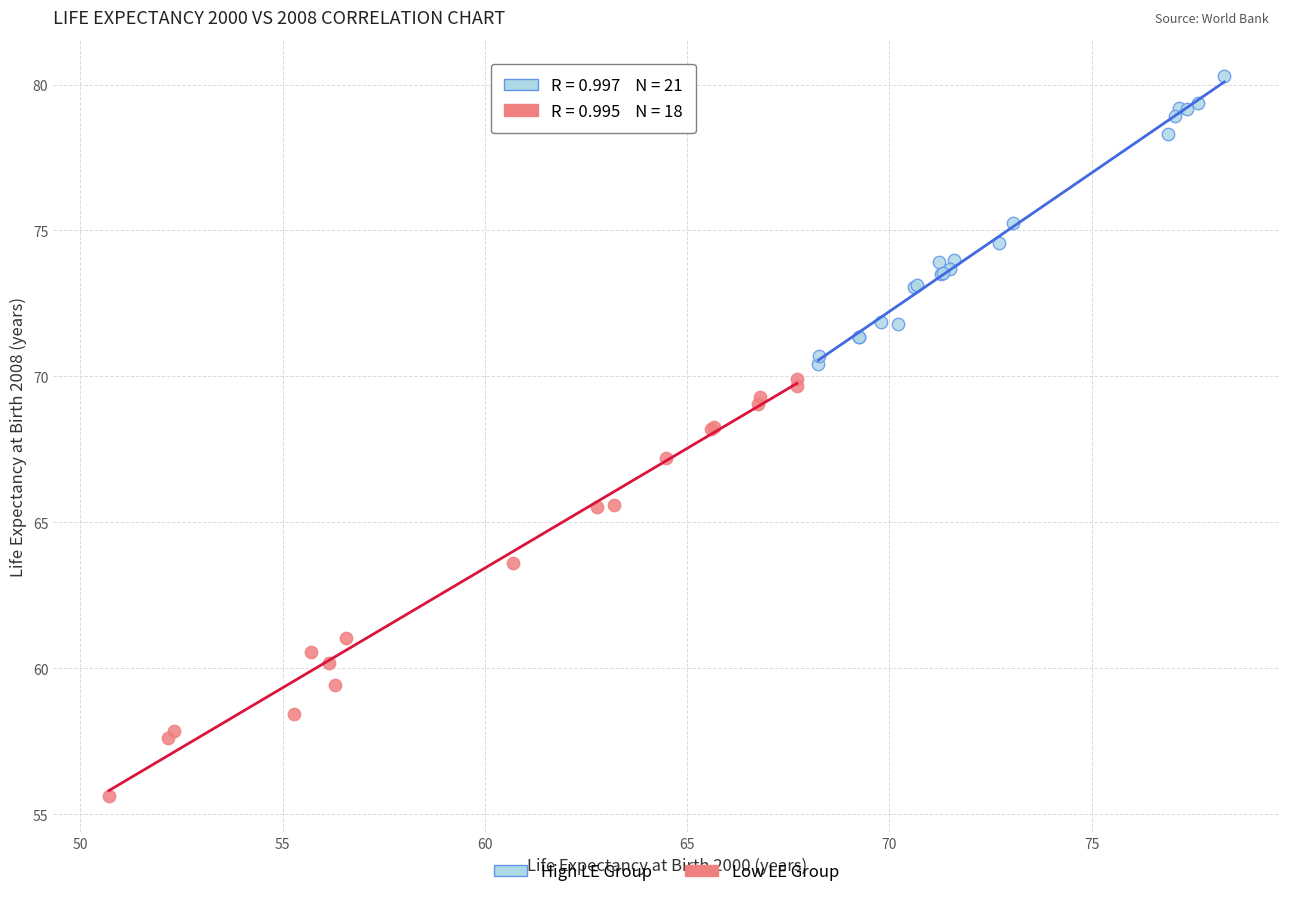

Which series reaches the minimum Y coordinate?

Low LE Group